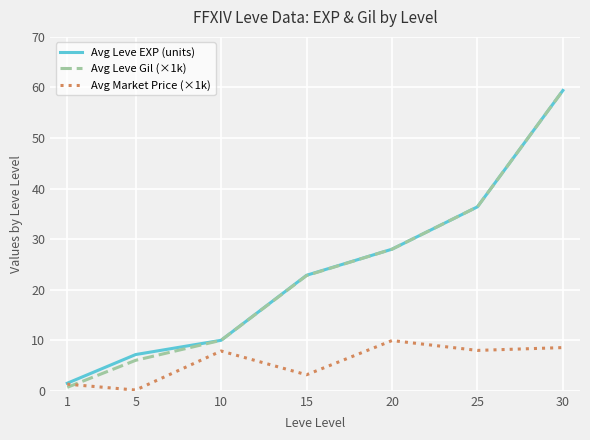

Where do Avg Market Price (×1k) and Avg Leve Gil (×1k) first cross each other?

1 and 5